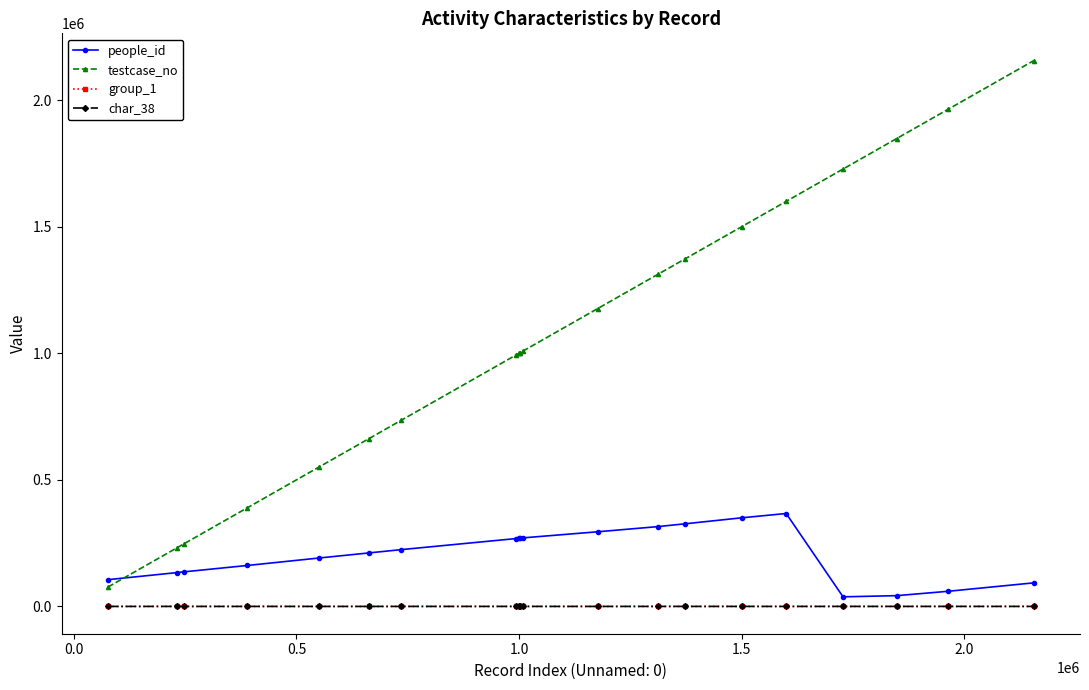

True or false: testcase_no and char_38 cross at least once.

False